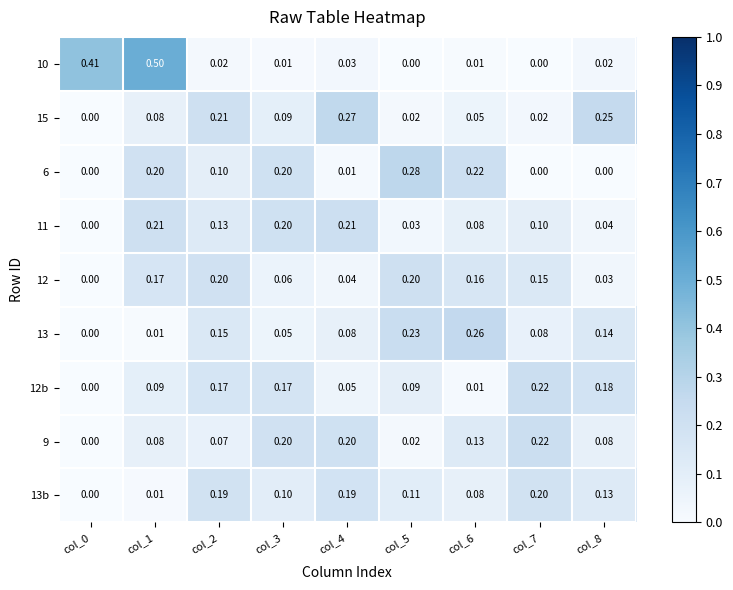

What is the greatest value displayed?

0.5